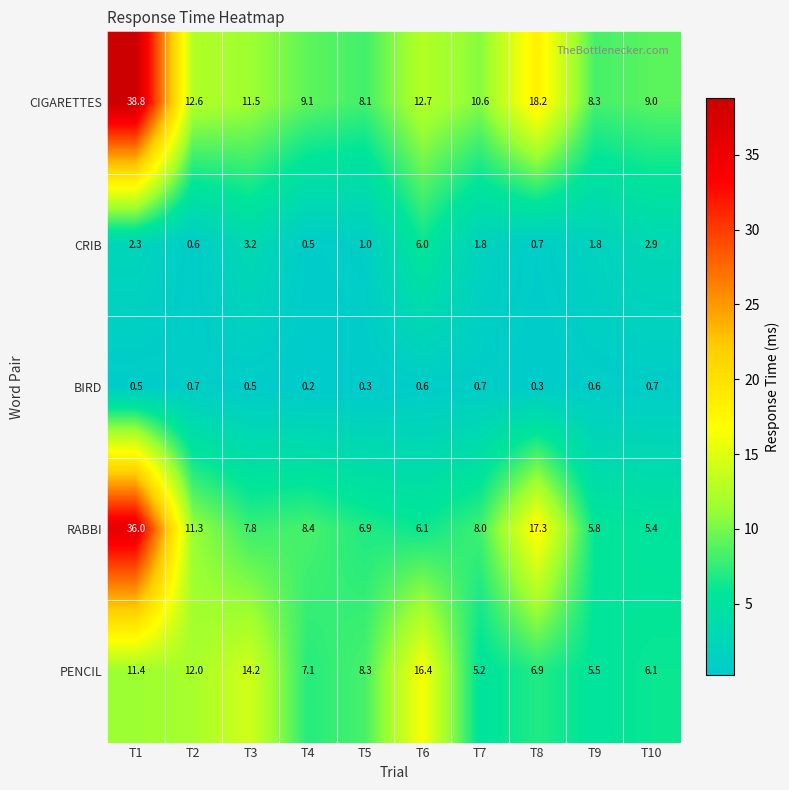

What is the spread (max minus min) of values at T9?

7.7